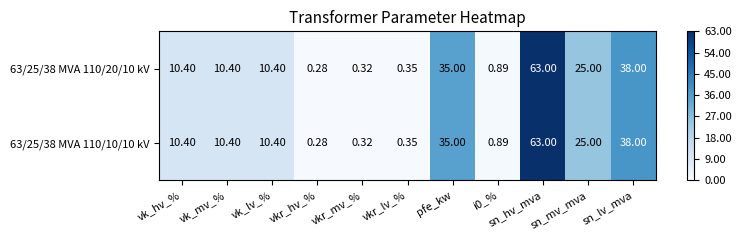

At which label does 63/25/38 MVA 110/10/10 kV reach its peak?

sn_hv_mva